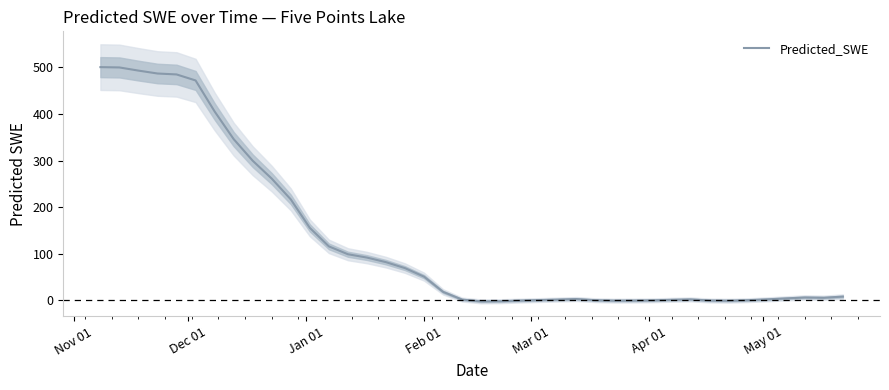

What is the highest value of the Predicted_SWE series?

500.6